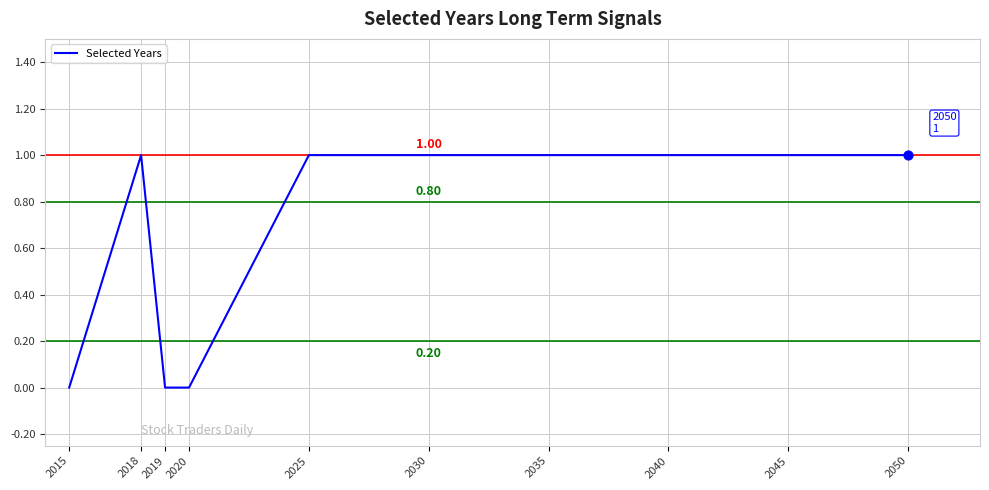

What is the change in value from 2020 to 2030?

+1